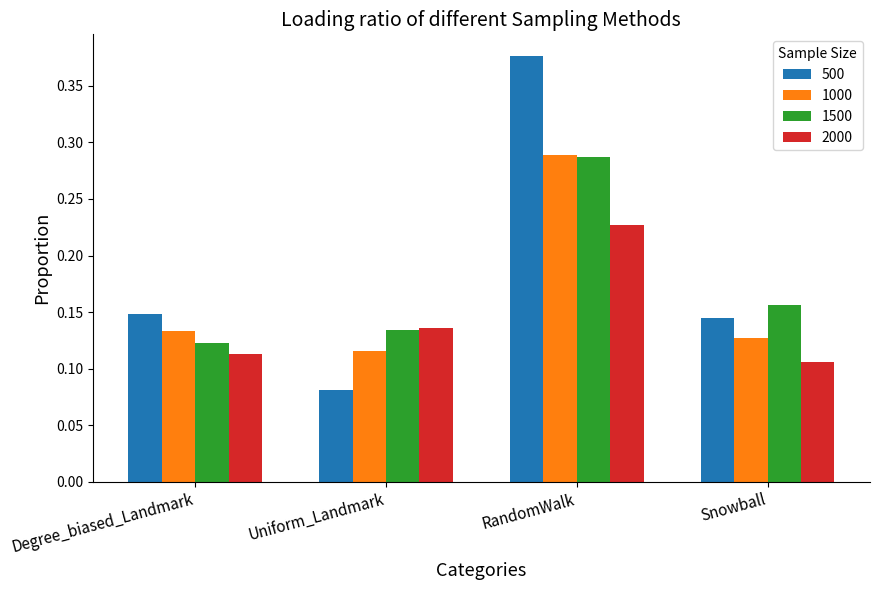

What is the label of the 1st bar from the left?

Degree_biased_Landmark